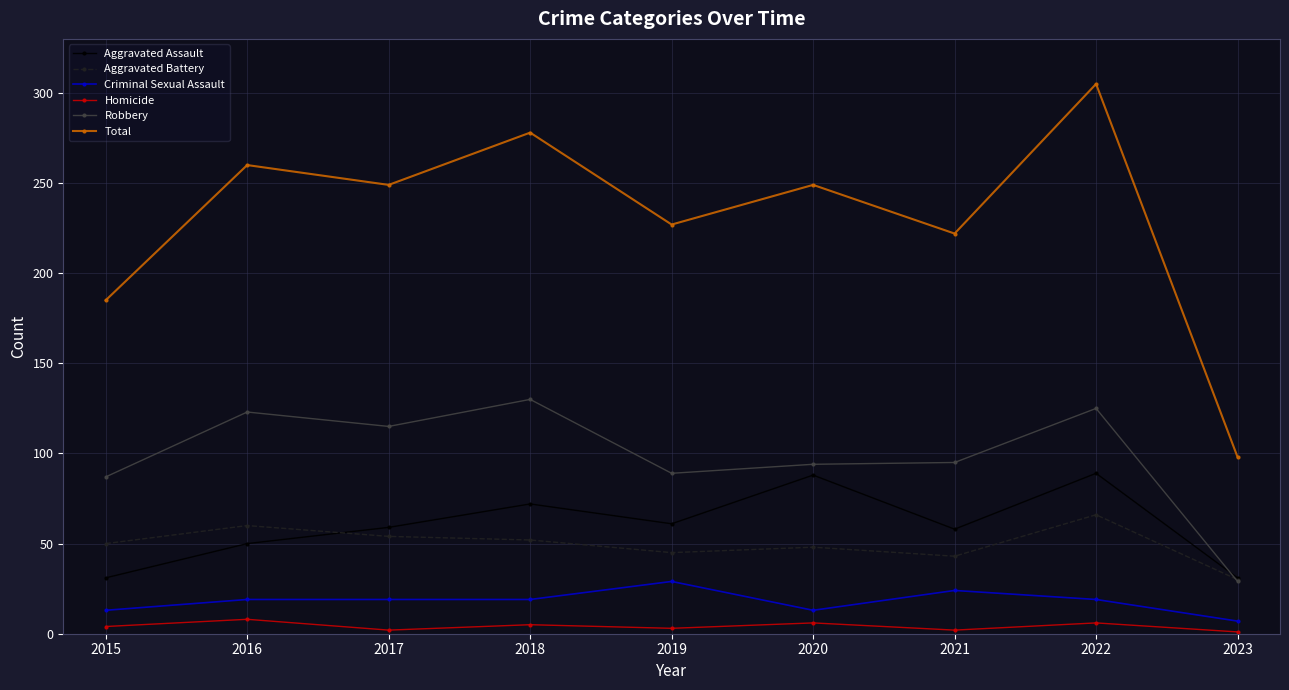

In Aggravated Battery, how many points are lower than both neighbors (excluding endpoints)?

2